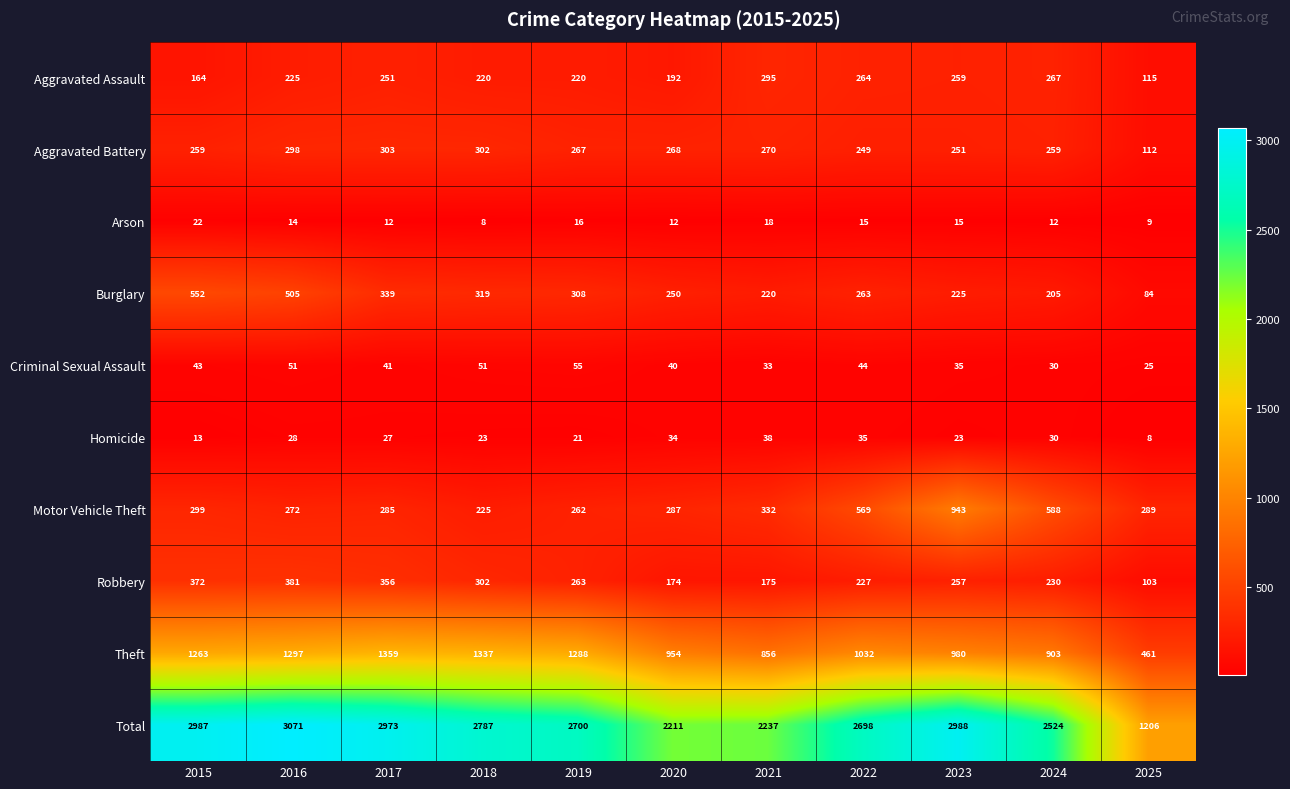

Read the Burglary value at 2016.

505